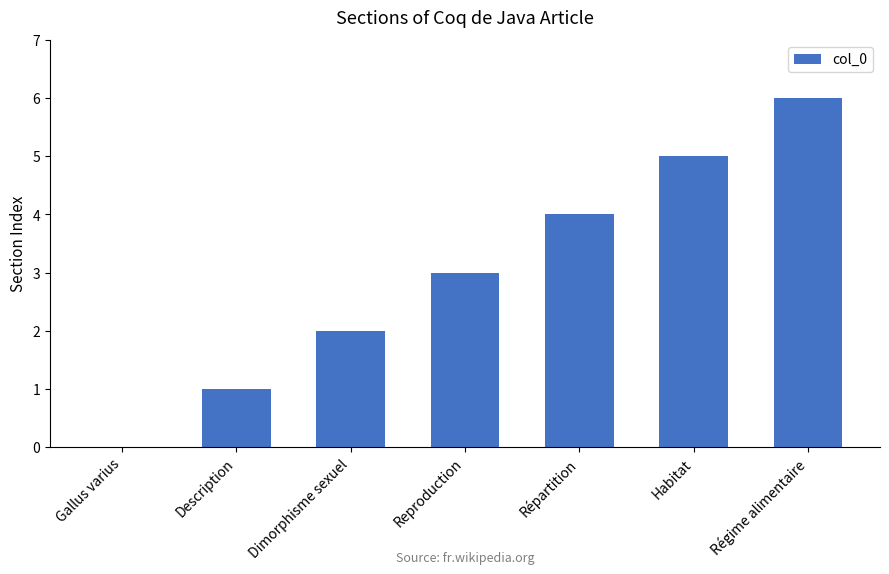

How many values are above zero?

6